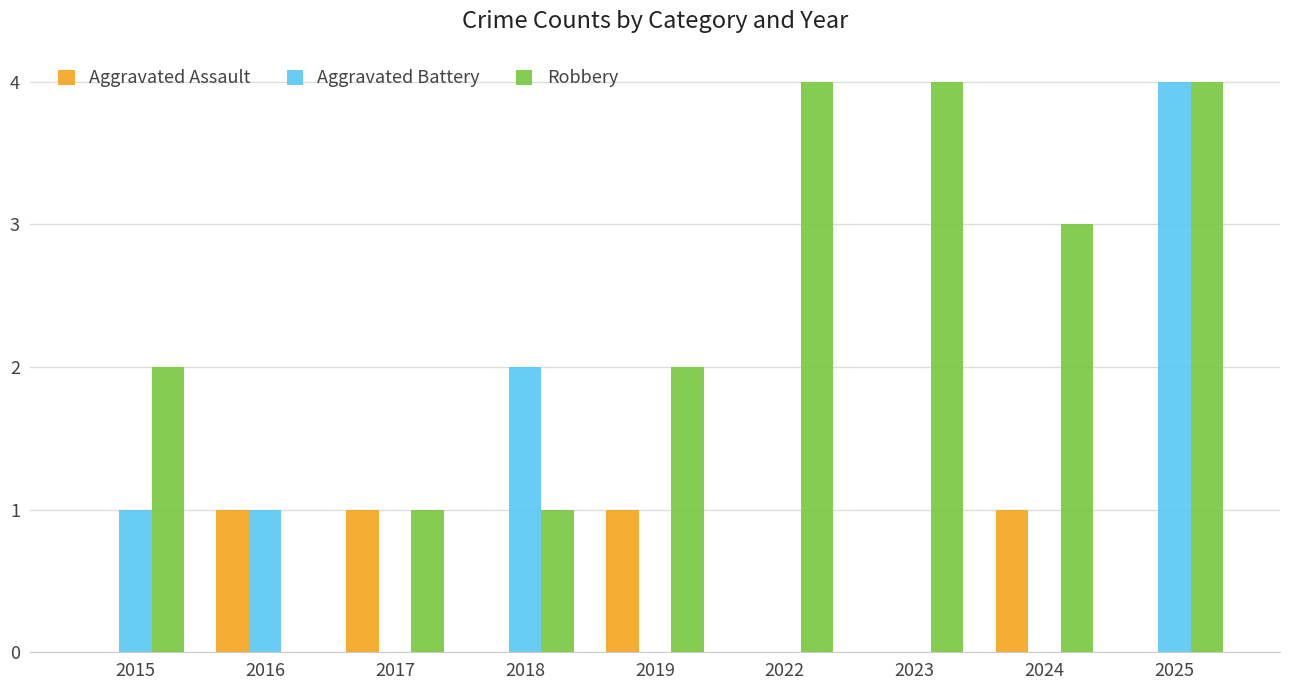

Is it true that Aggravated Assault equals 0 at 2022?

True